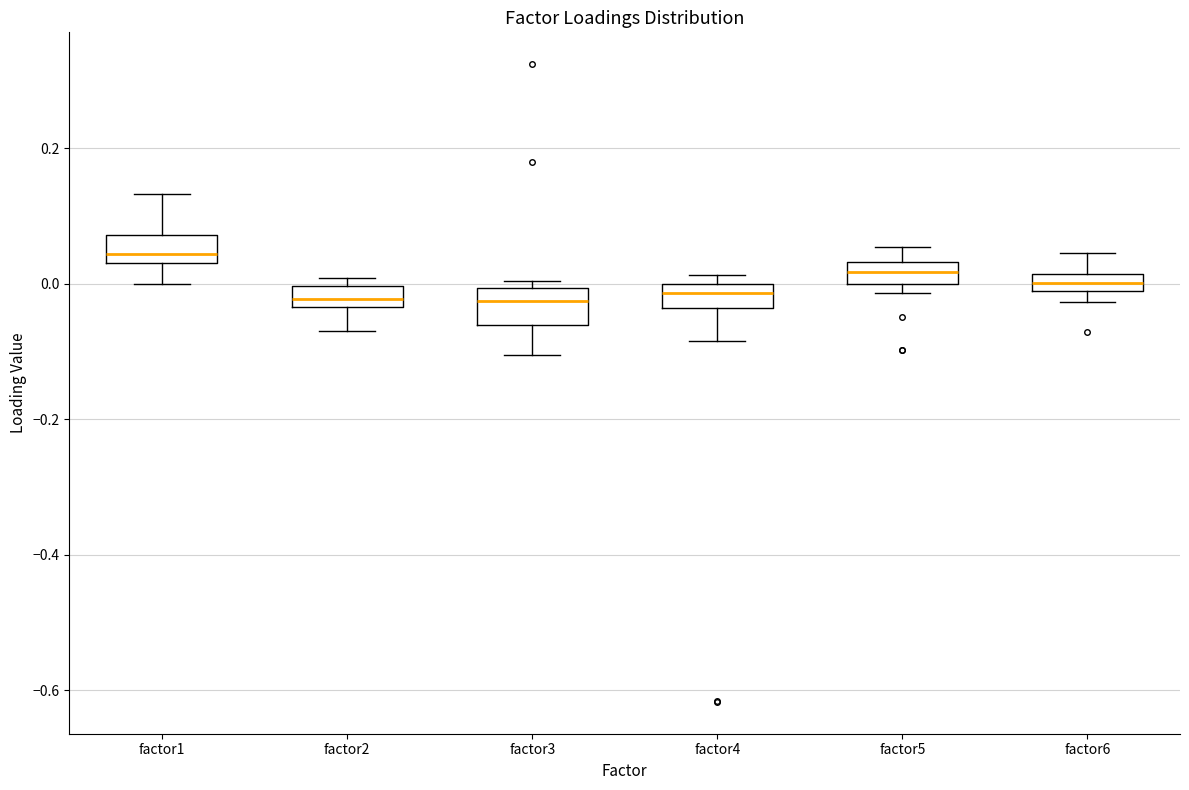

Where is the upper edge of the box for factor1 on the y-axis? The values are not printed on the chart, so give them approximately, as read against the axis.

0.08